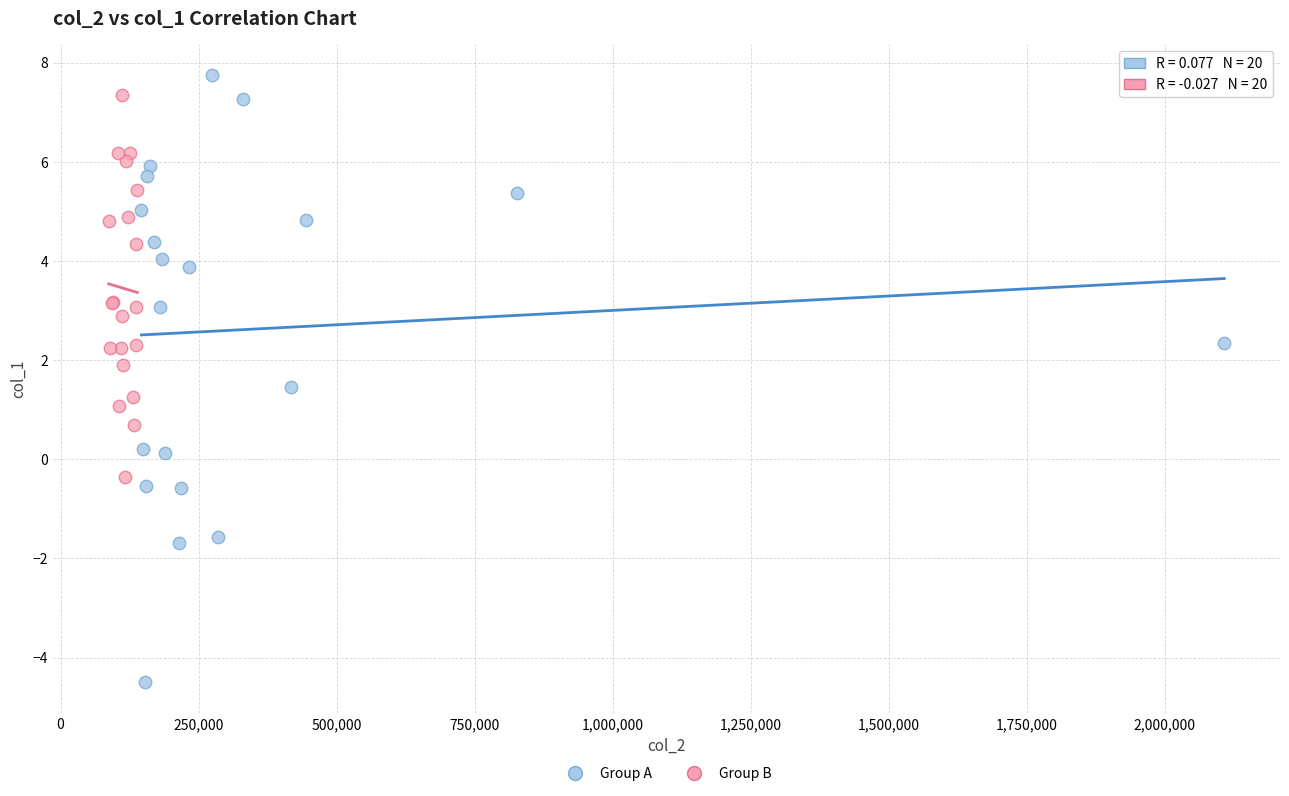

Which series has the widest spread of Y values?

Group A